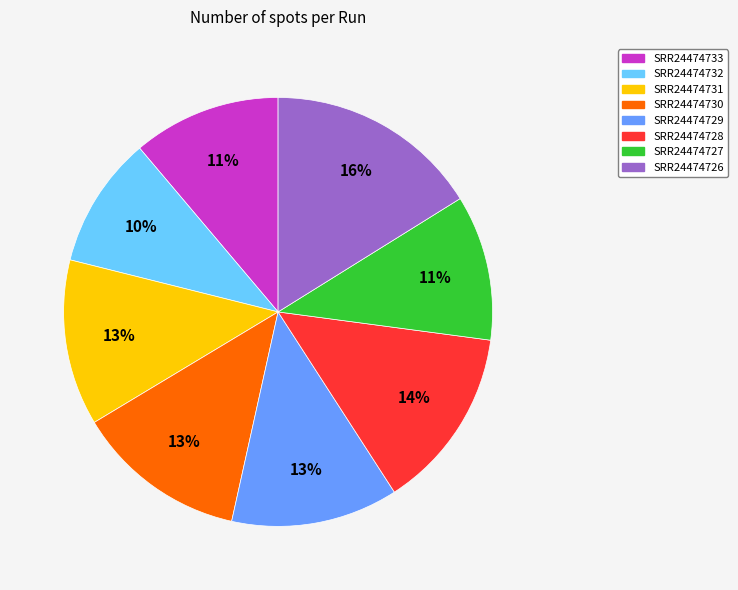

What is the largest slice in the pie chart?

SRR24474726